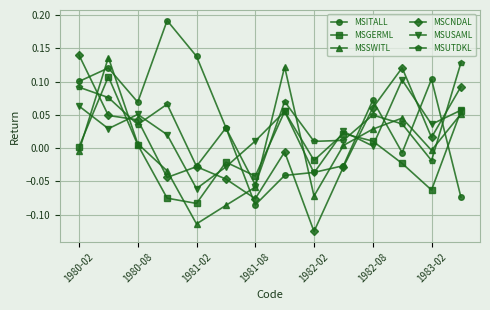

Which series ends up on top after the final intersection of MSGERML and MSUTDKL?

MSUTDKL